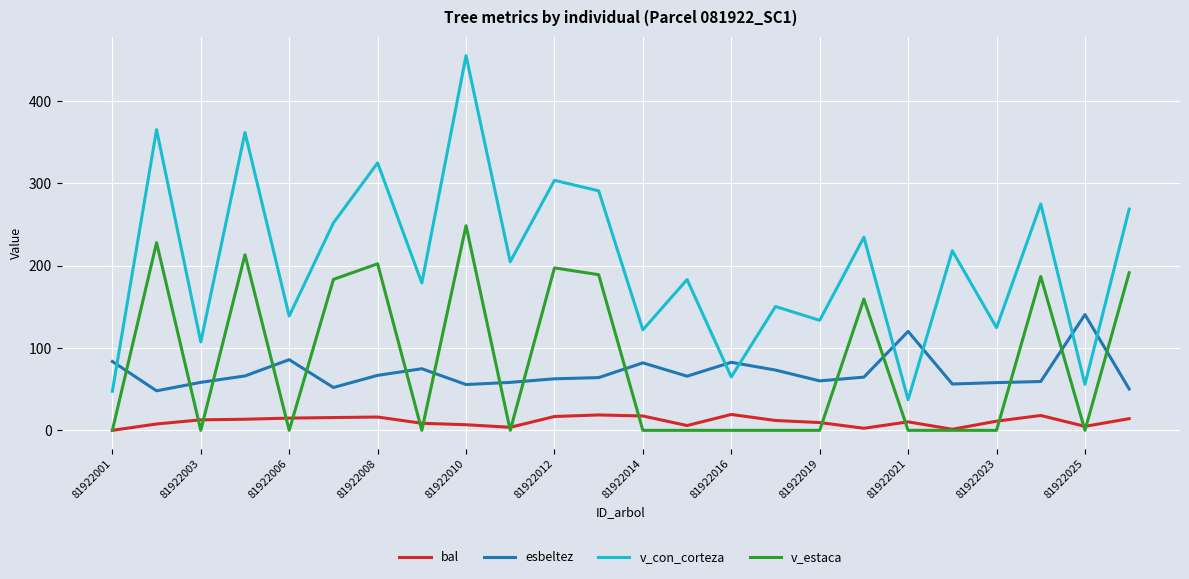

What is the maximum value shown in the chart?

455.4